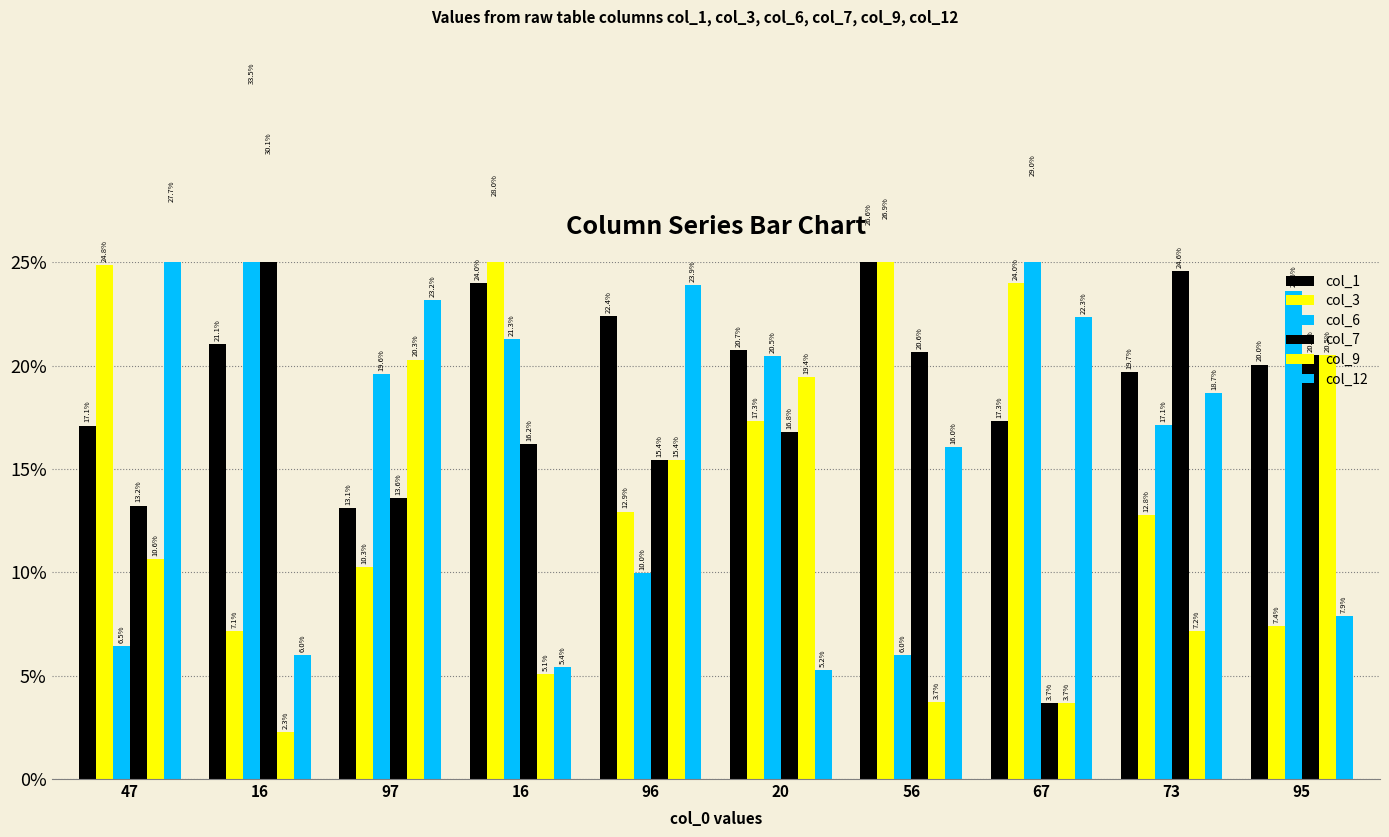

Which series has the largest total across all categories?

col_1